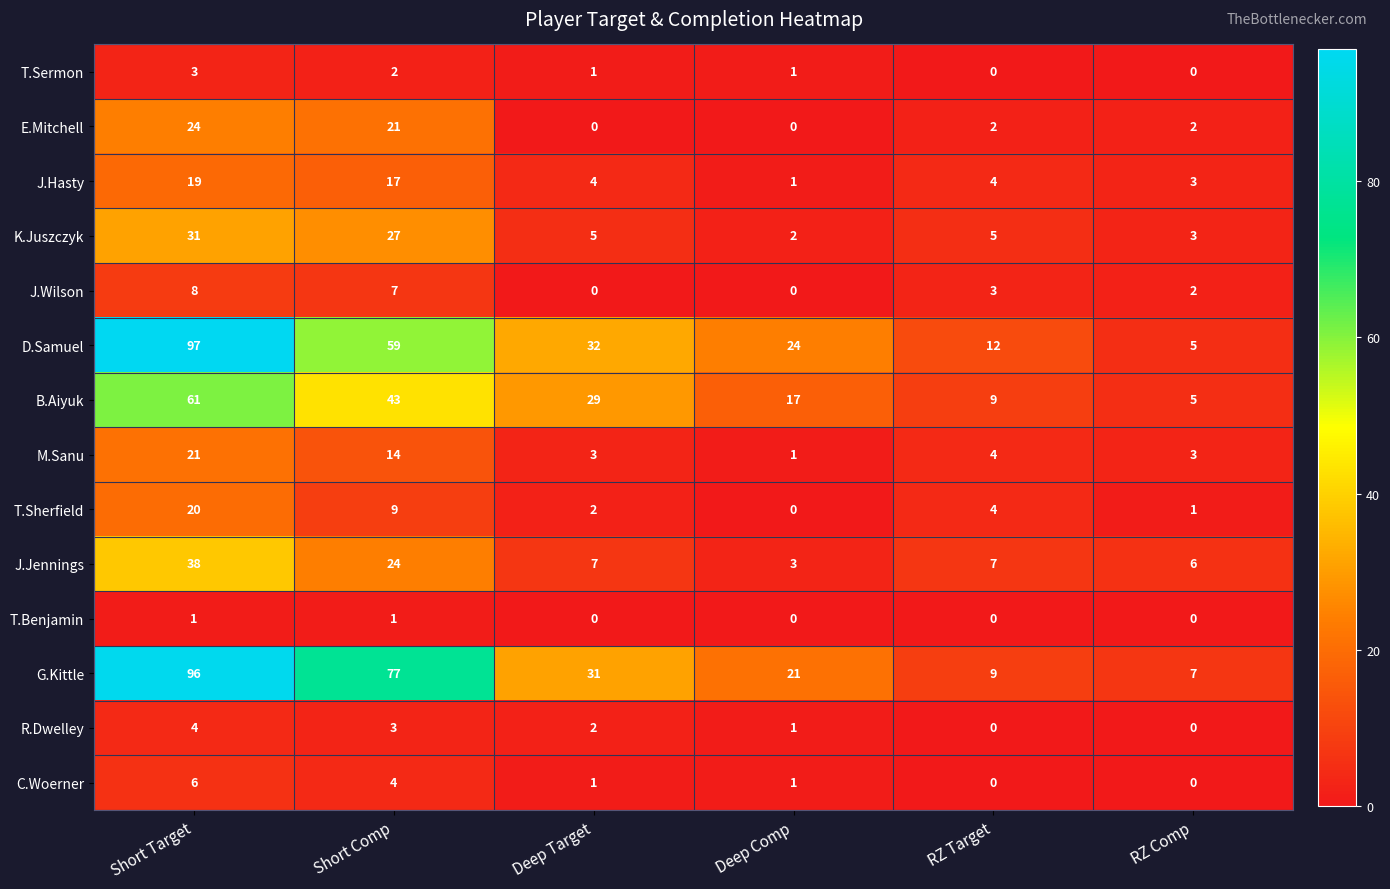

How many values in the E.Mitchell series are below 2?

2